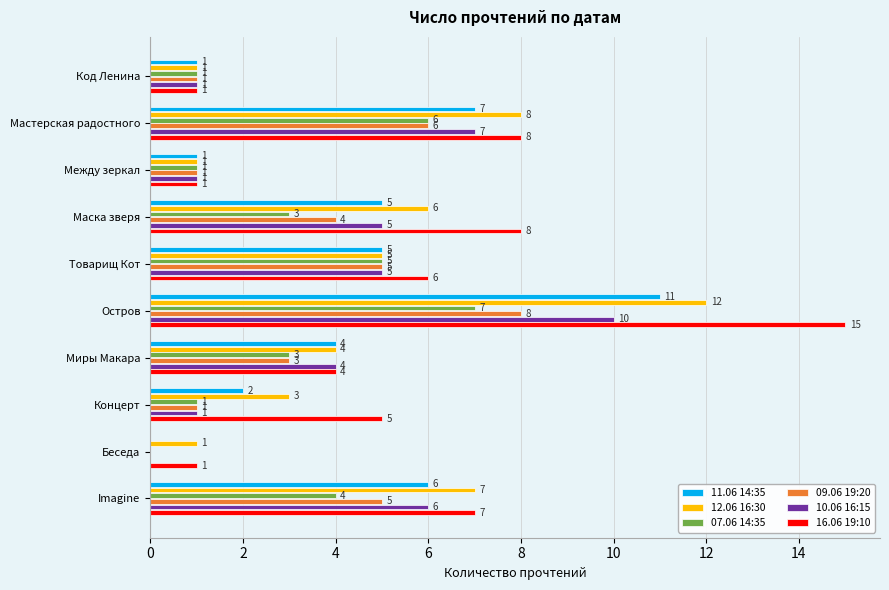

Count the number of data series in this chart.

6